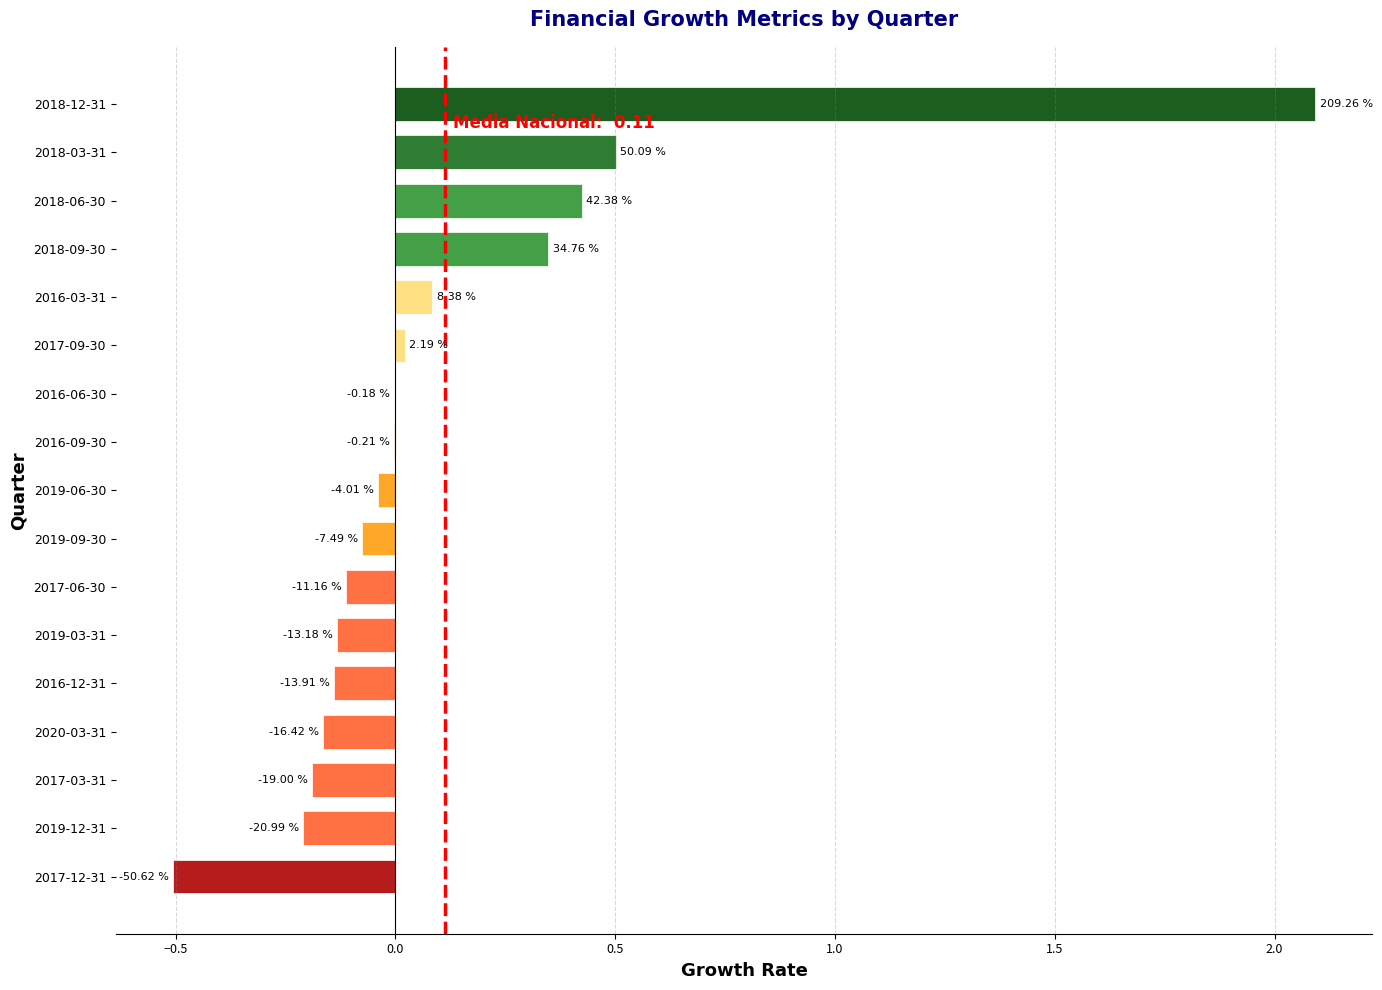

Are the bars horizontal?

Yes